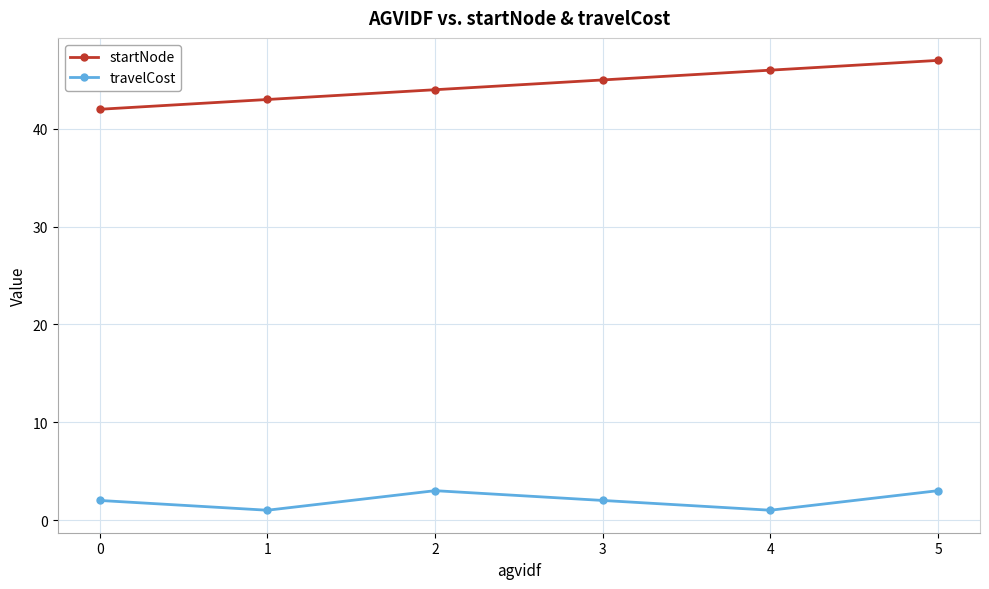

True or false: travelCost and startNode cross at least once.

False